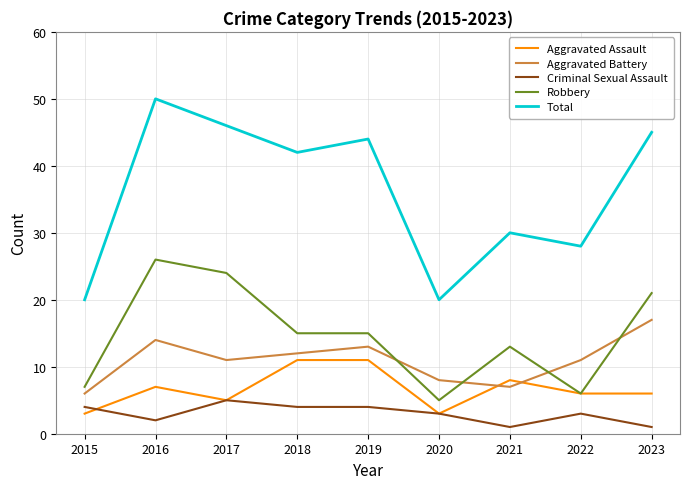

What is the difference between the maximum and second lowest values in the Aggravated Battery series?

10